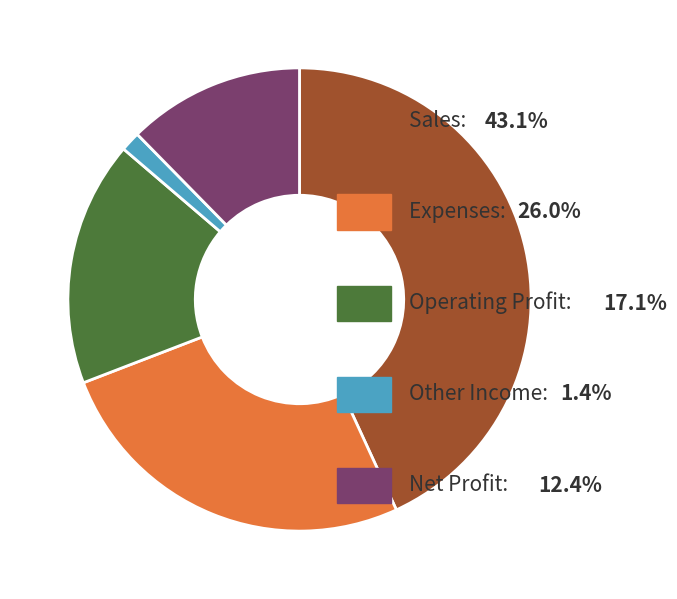

Is there any slice that represents more than half of the pie?

No